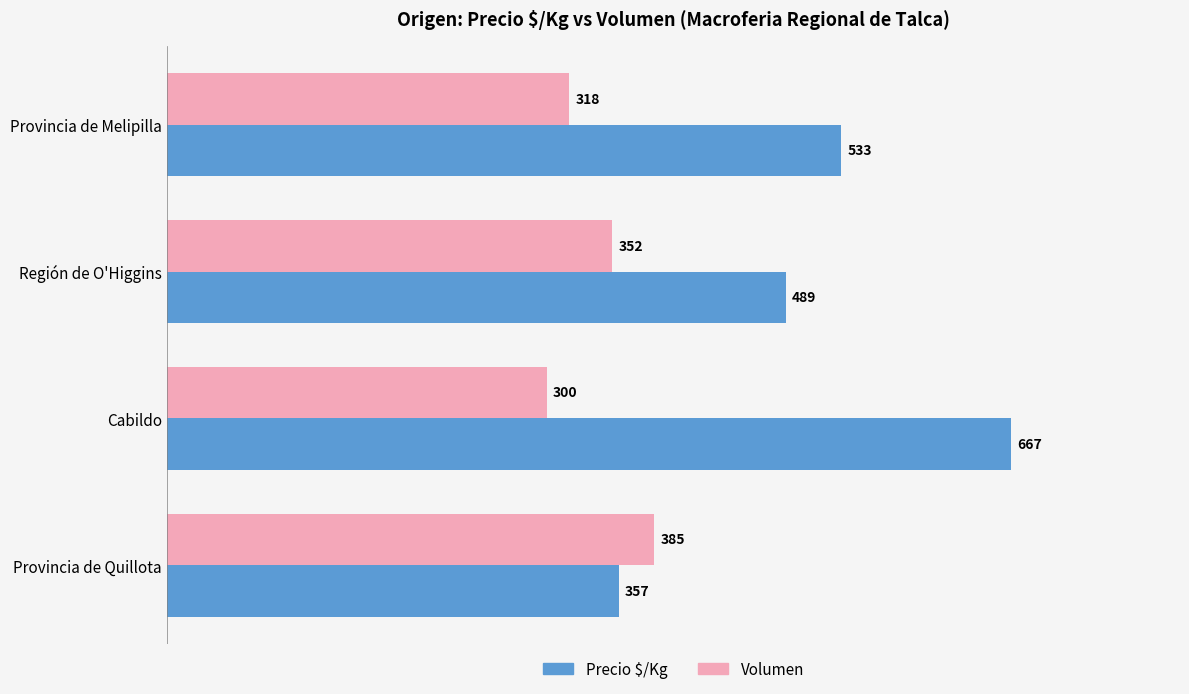

What is the highest value of the Volumen series?

385